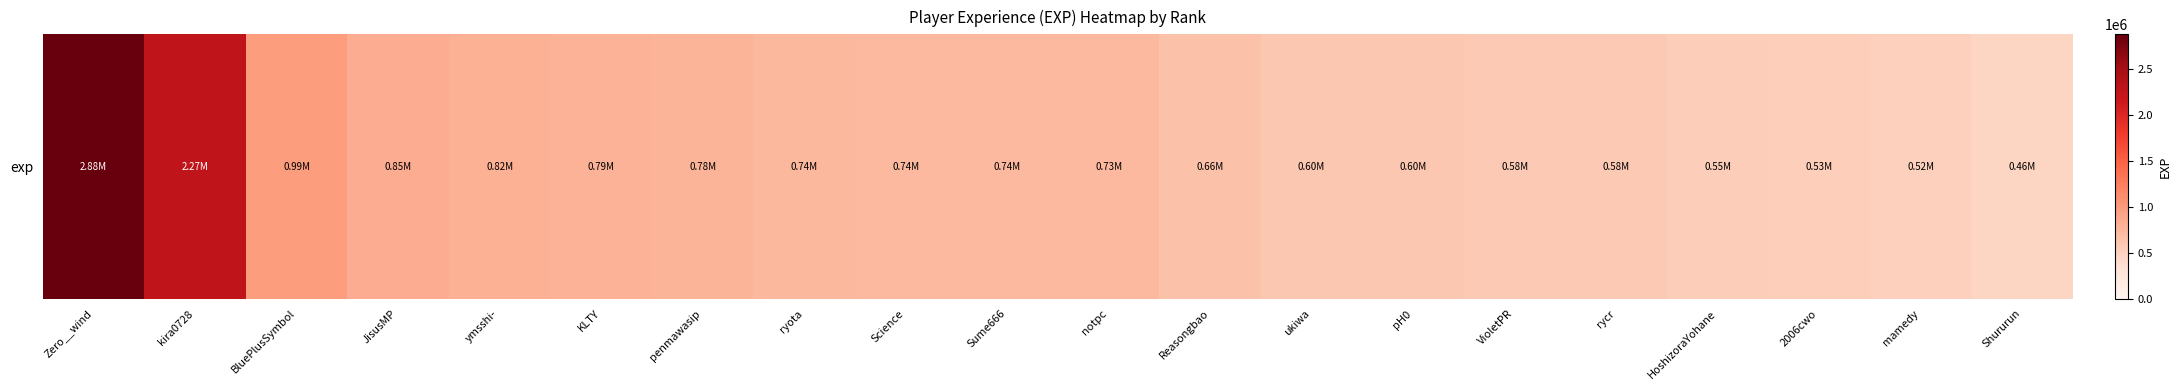

What is the difference between the maximum and minimum values?

2416793